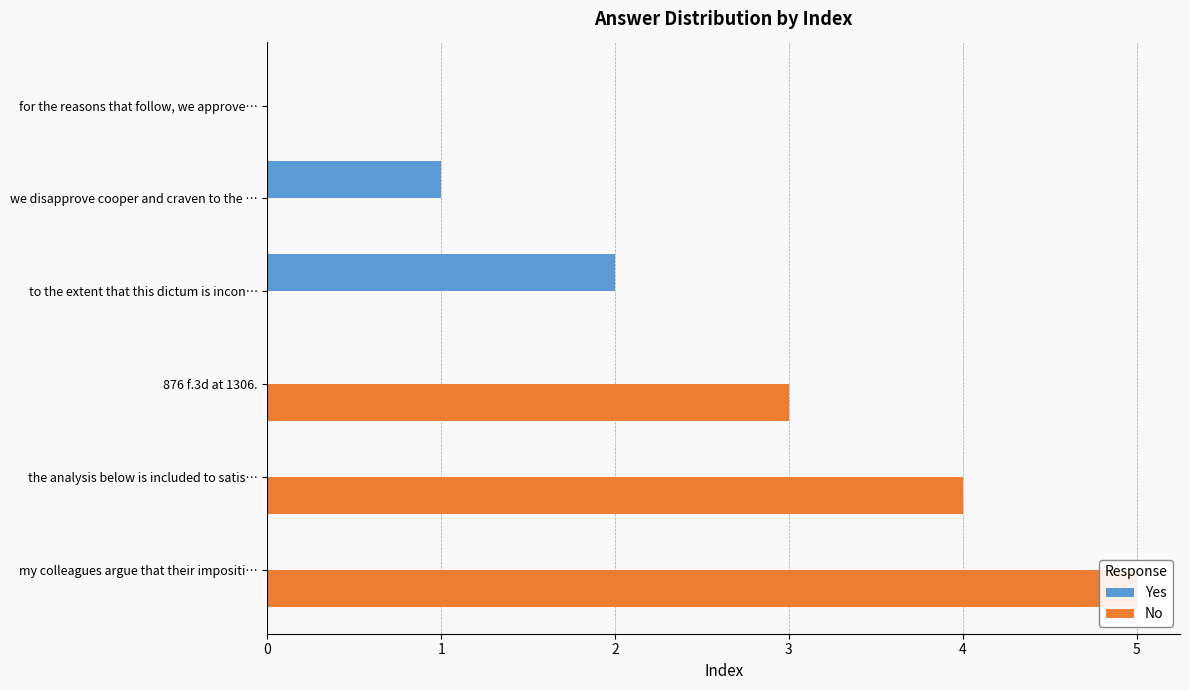

How many bars are there in each group?

2